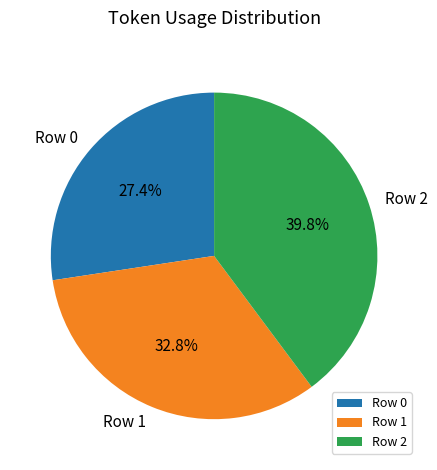

What percentage is the Row 1 slice, to the nearest percent?

33%